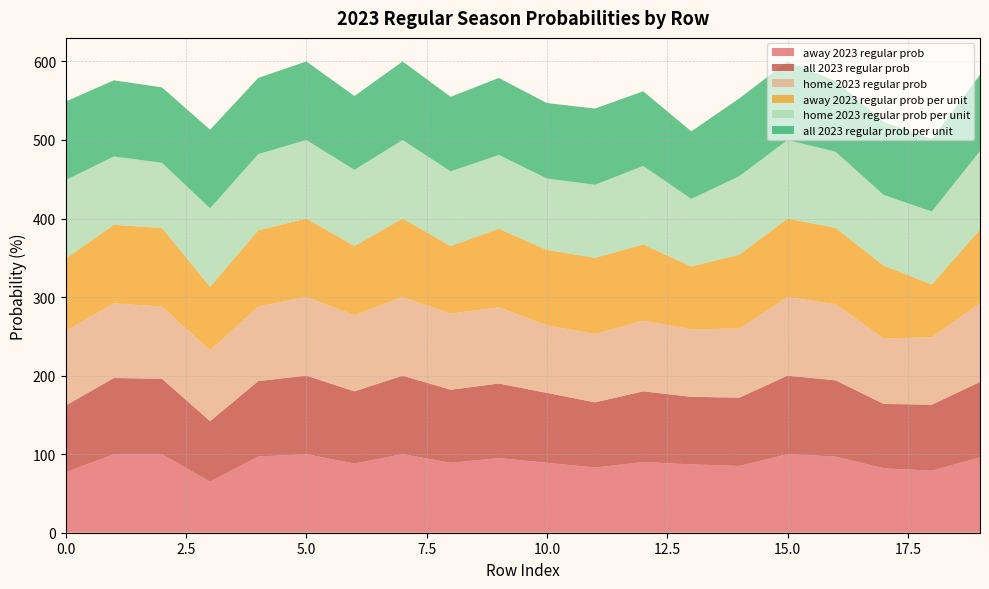

Reading right to left, list all the values displayed in this chart.

away 2023 regular prob: 19=96	18=79	17=82	16=97	15=100	14=85	13=87	12=90	11=83	10=89	9=95	8=89	7=100	6=88	5=100	4=97	3=65	2=100	1=100	0=77
all 2023 regular prob: 19=96	18=84	17=82	16=97	15=100	14=87	13=86	12=90	11=83	10=89	9=95	8=93	7=100	6=92	5=100	4=96	3=77	2=96	1=97	0=85
home 2023 regular prob: 19=100	18=86	17=83	16=97	15=100	14=88	13=86	12=90	11=87	10=86	9=97	8=97	7=100	6=97	5=100	4=95	3=90	2=92	1=95	0=95
away 2023 regular prob per unit: 19=94	18=67	17=93	16=97	15=100	14=94	13=80	12=97	11=97	10=96	9=100	8=86	7=100	6=88	5=100	4=97	3=81	2=100	1=100	0=92
home 2023 regular prob per unit: 19=100	18=93	17=90	16=97	15=100	14=100	13=86	12=100	11=93	10=91	9=94	8=95	7=100	6=97	5=100	4=97	3=100	2=83	1=87	0=100
all 2023 regular prob per unit: 19=97	18=92	17=93	16=90	15=100	14=99	13=86	12=95	11=97	10=96	9=98	8=95	7=100	6=94	5=100	4=97	3=100	2=96	1=97	0=100